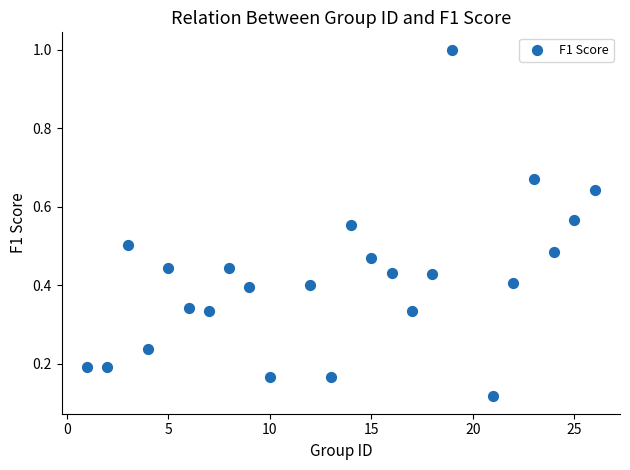

What is the range of X values (max minus min)?

25.0